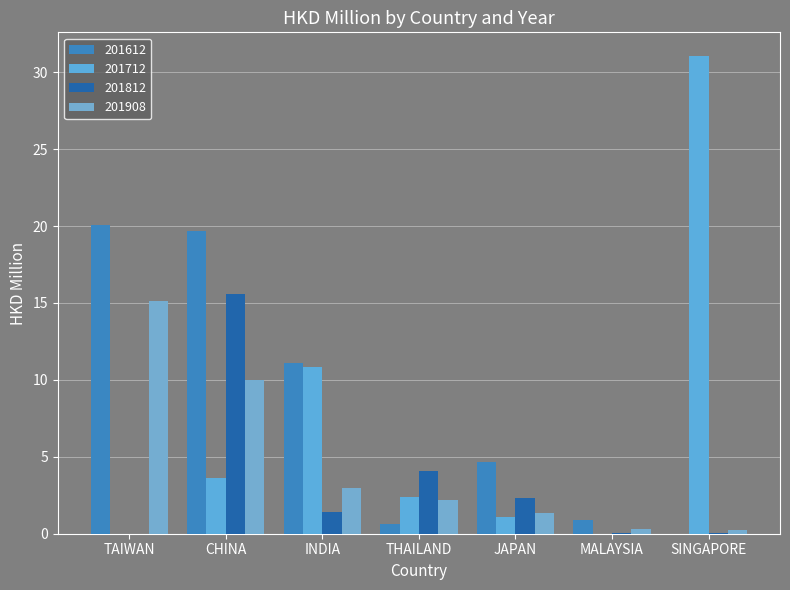

What are all the series names shown in the legend?

201612, 201712, 201812, 201908